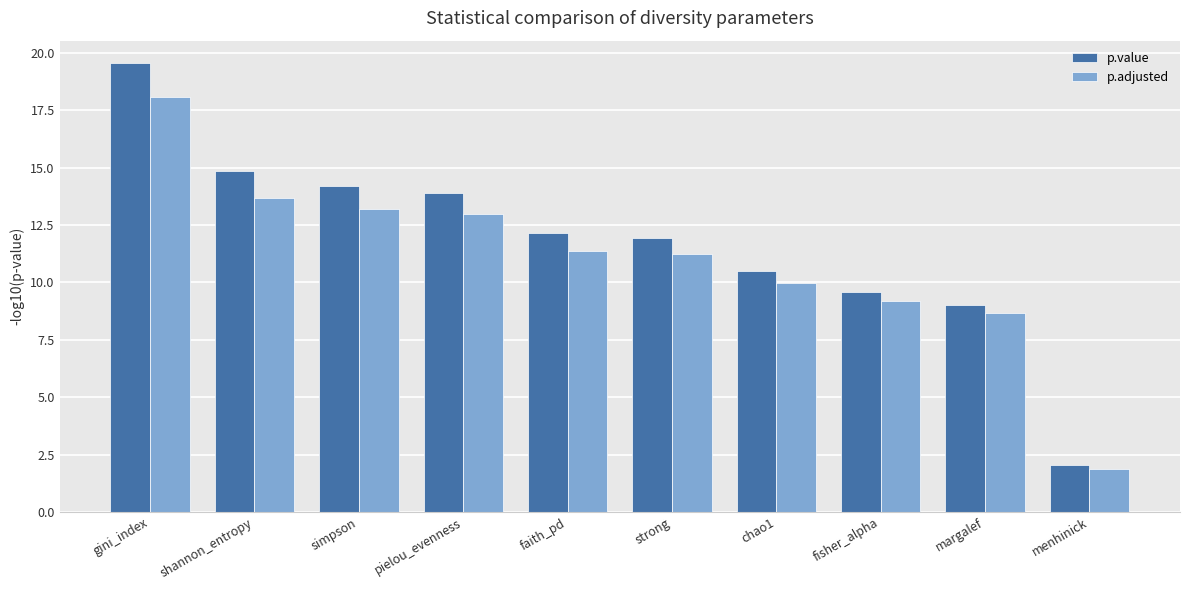

Is it true that p.value equals 5.3 at simpson?

False